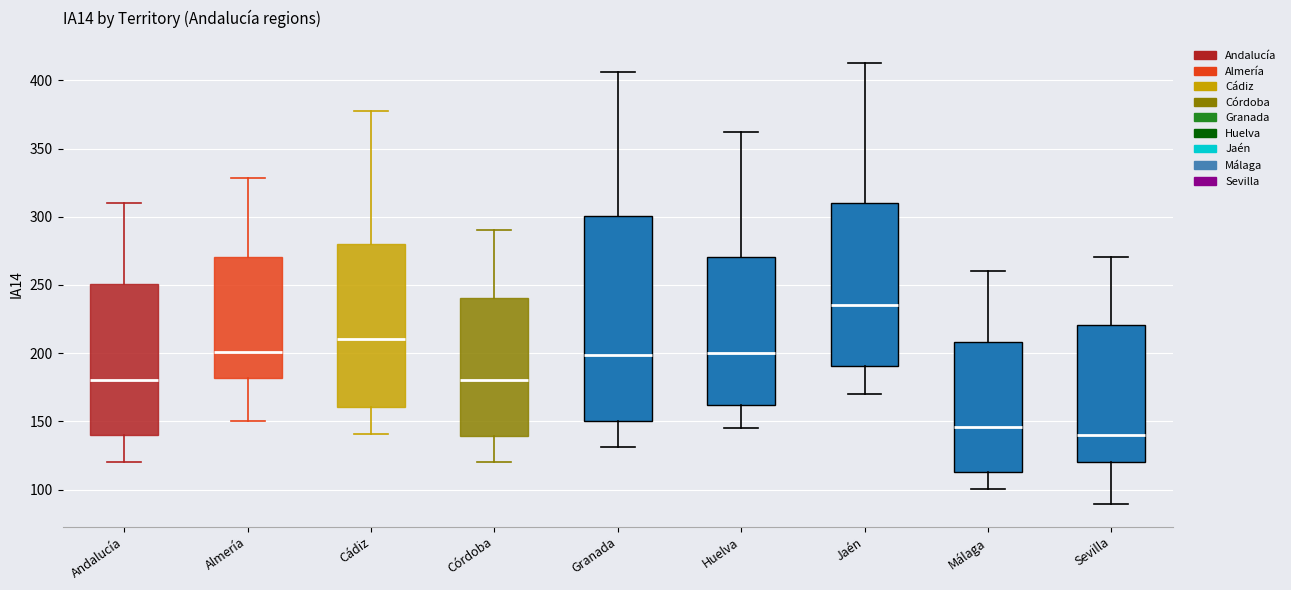

Where does the upper whisker of the box for Cádiz end on the y-axis? The values are not printed on the chart, so give them approximately, as read against the axis.

380